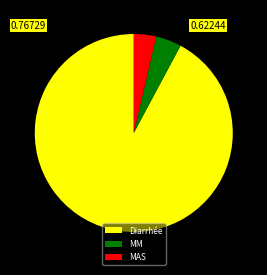

Combined, do Diarrhée and MAS account for over 50%?

Yes